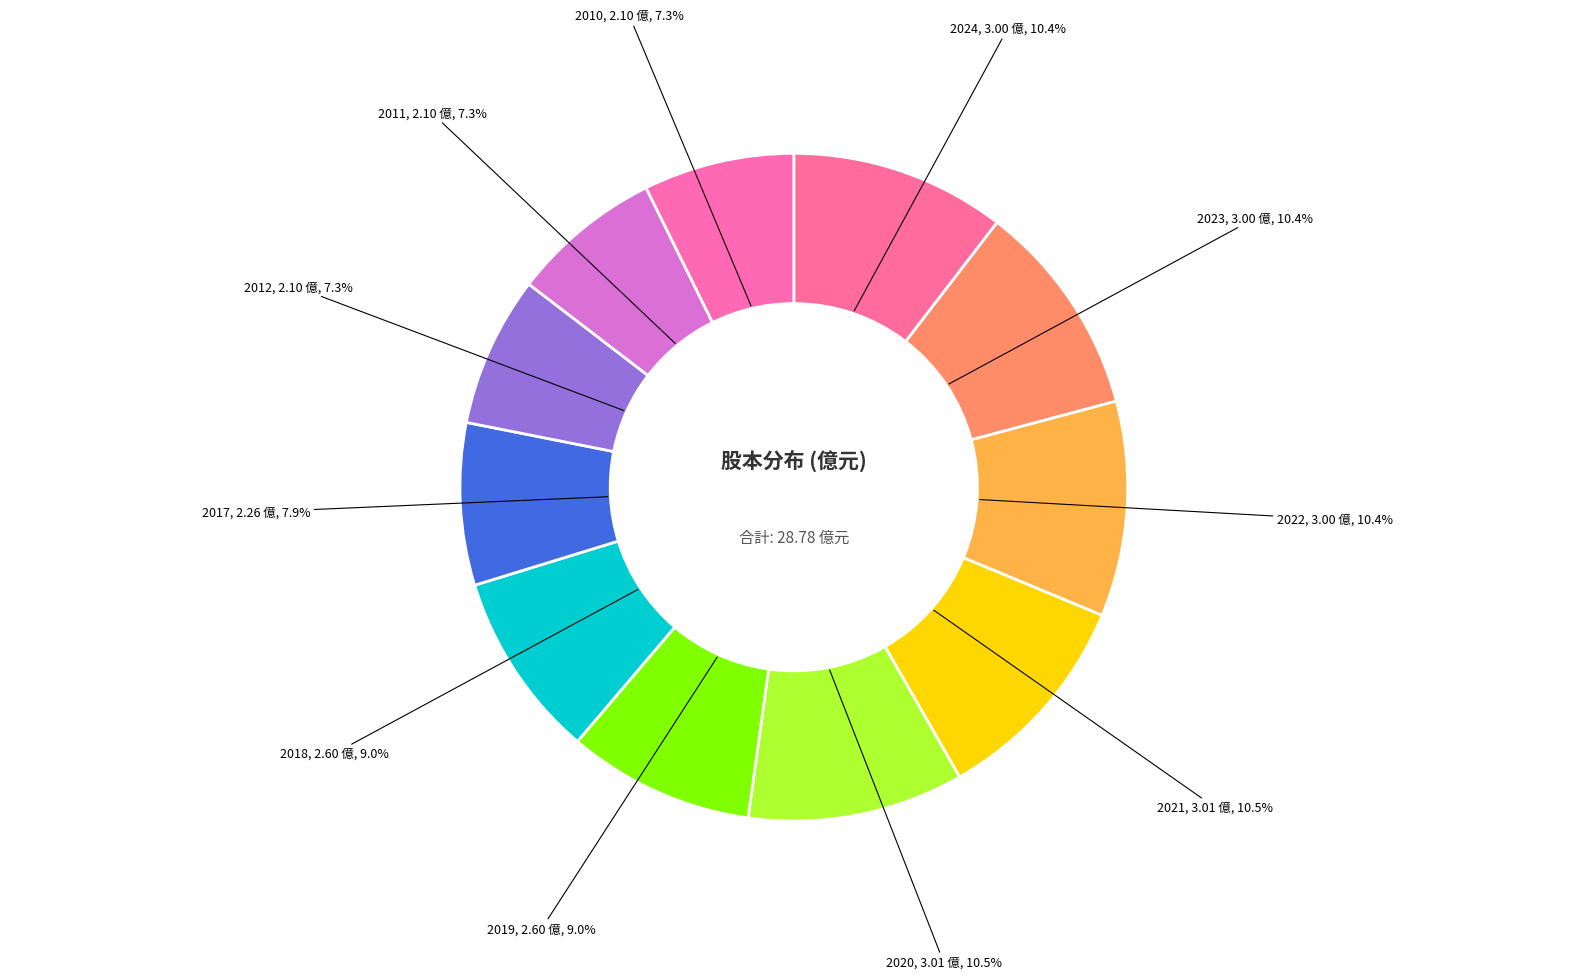

How many segments does this pie chart have?

11